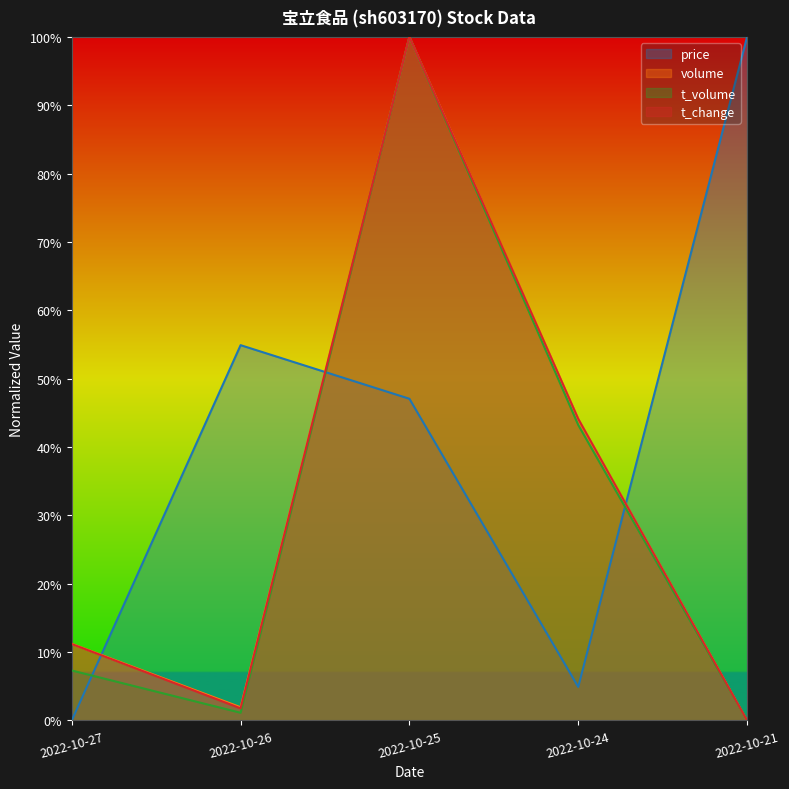

How many series are shown in this chart?

4